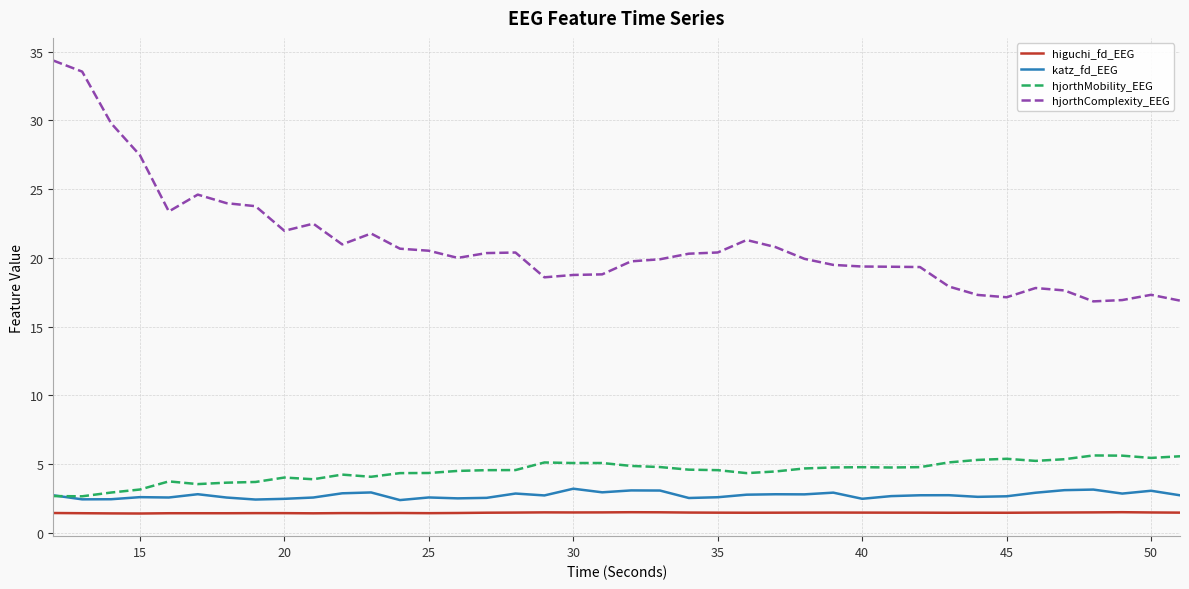

True or false: hjorthComplexity_EEG and hjorthMobility_EEG intersect in this chart.

False